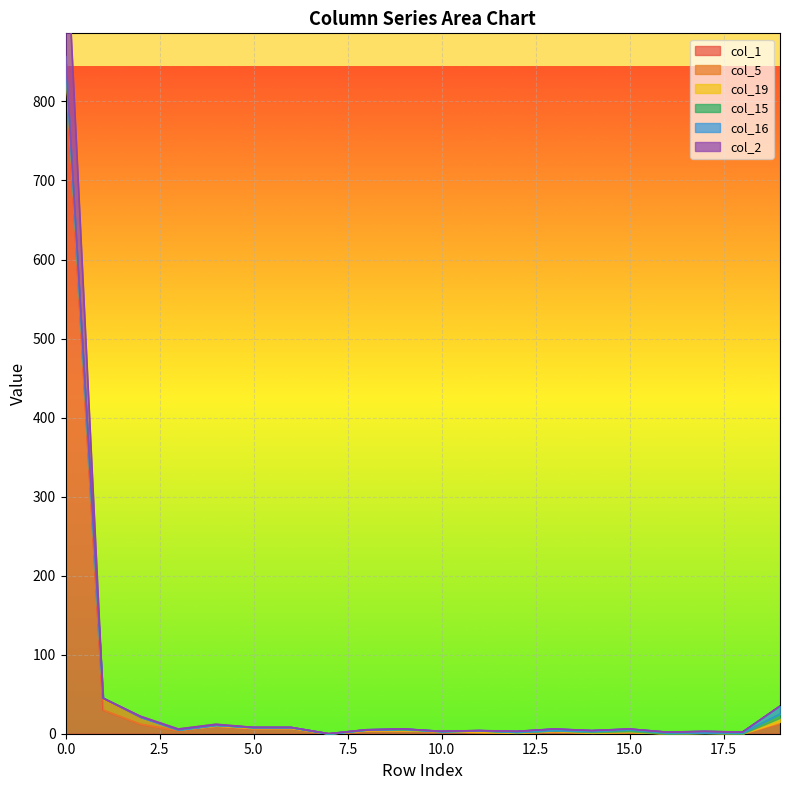

Count the col_19 values in the range 0 to 1.

17